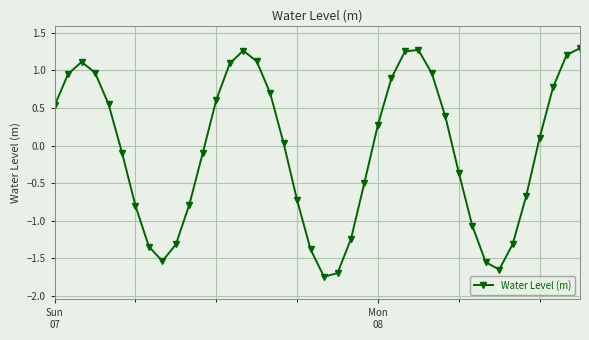

What is the difference between the second highest and second lowest values?

3.0